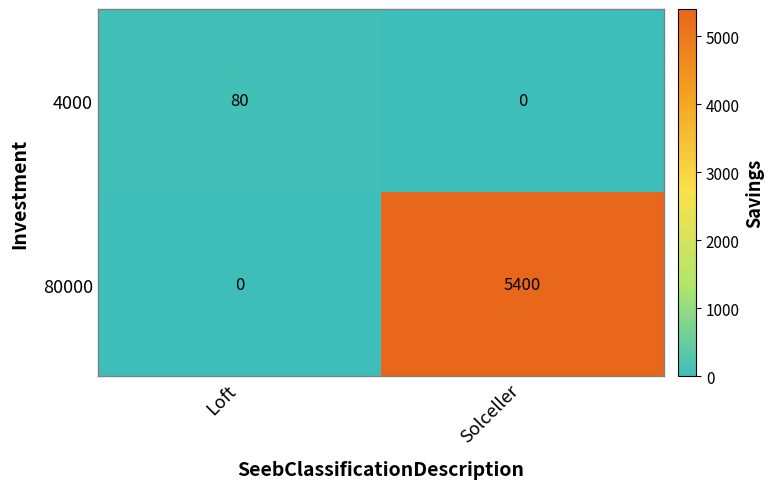

Between Loft and Solceller, which series saw the biggest shift?

80000